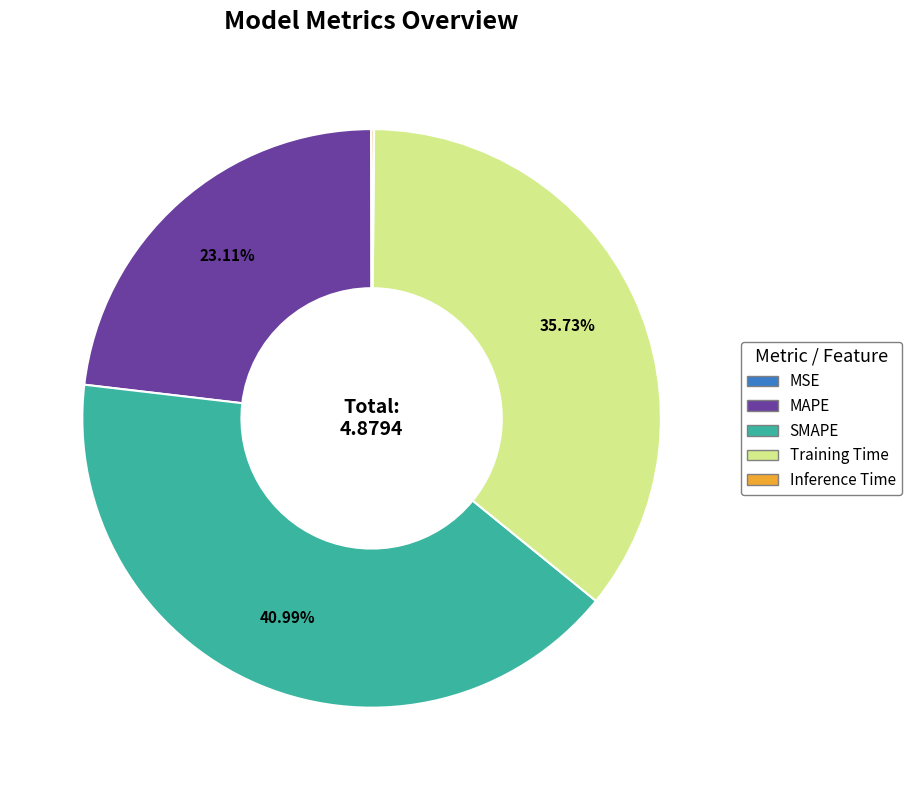

Which category has the biggest portion of the pie?

SMAPE